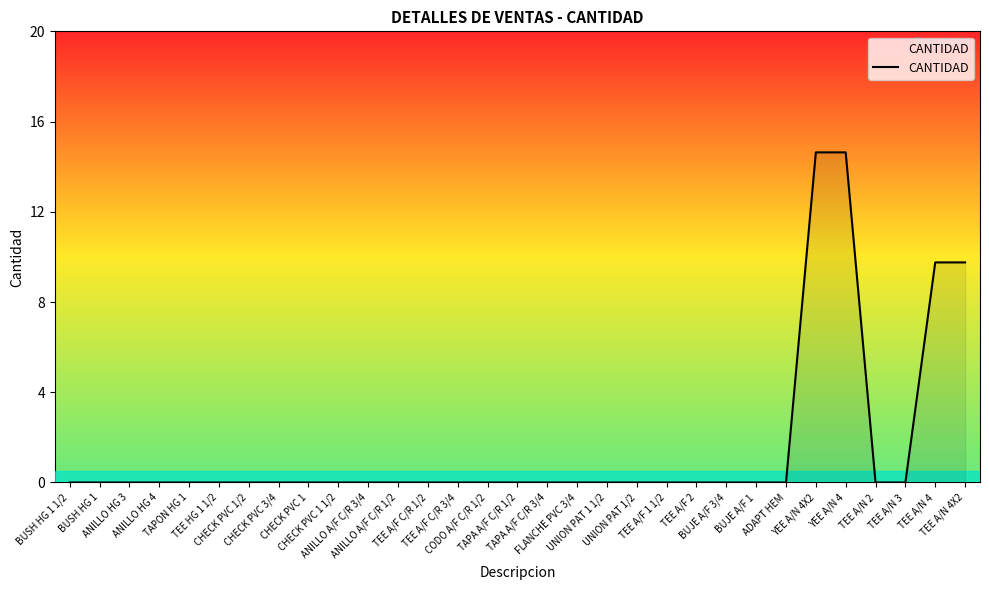

Does the chart display data point markers on the line(s)?

No